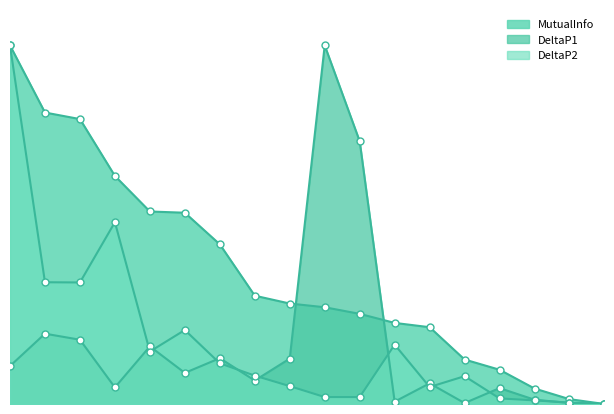

Which series has the widest spread of Y values?

DeltaP2